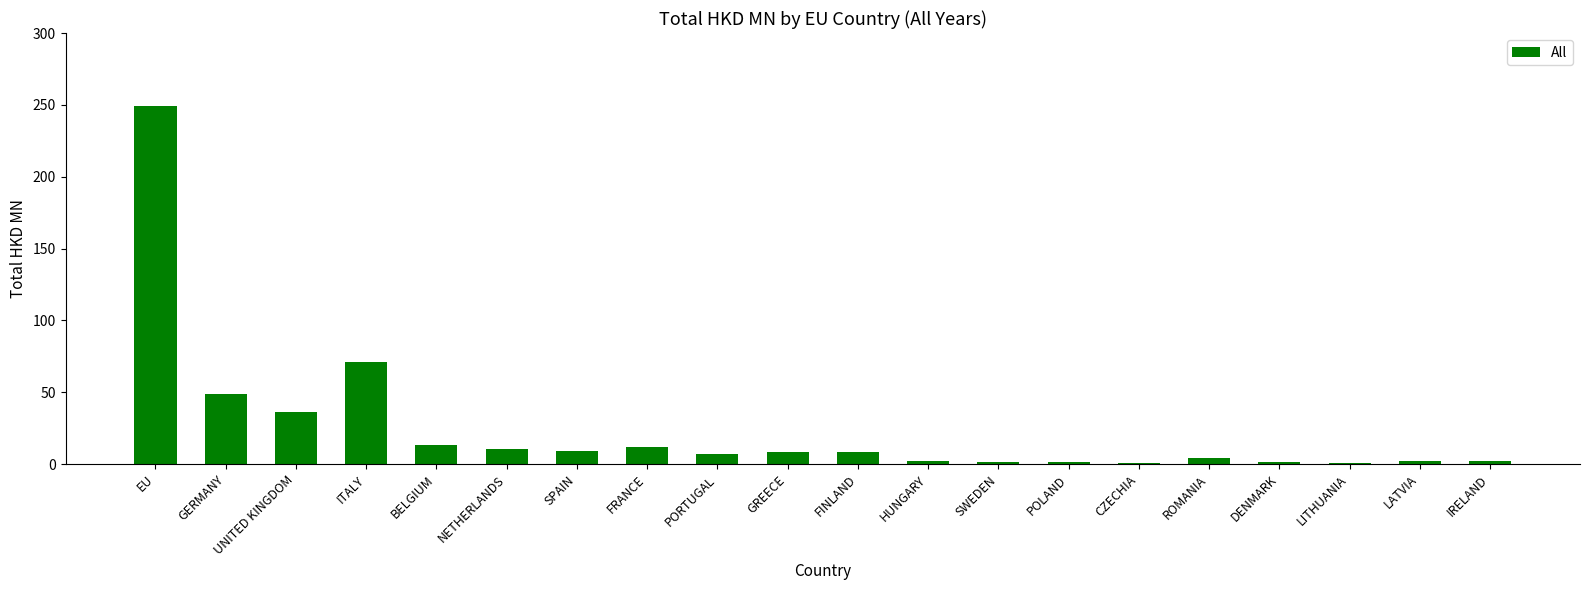

The chart shows a value of 36.5 at UNITED KINGDOM. True or false?

True